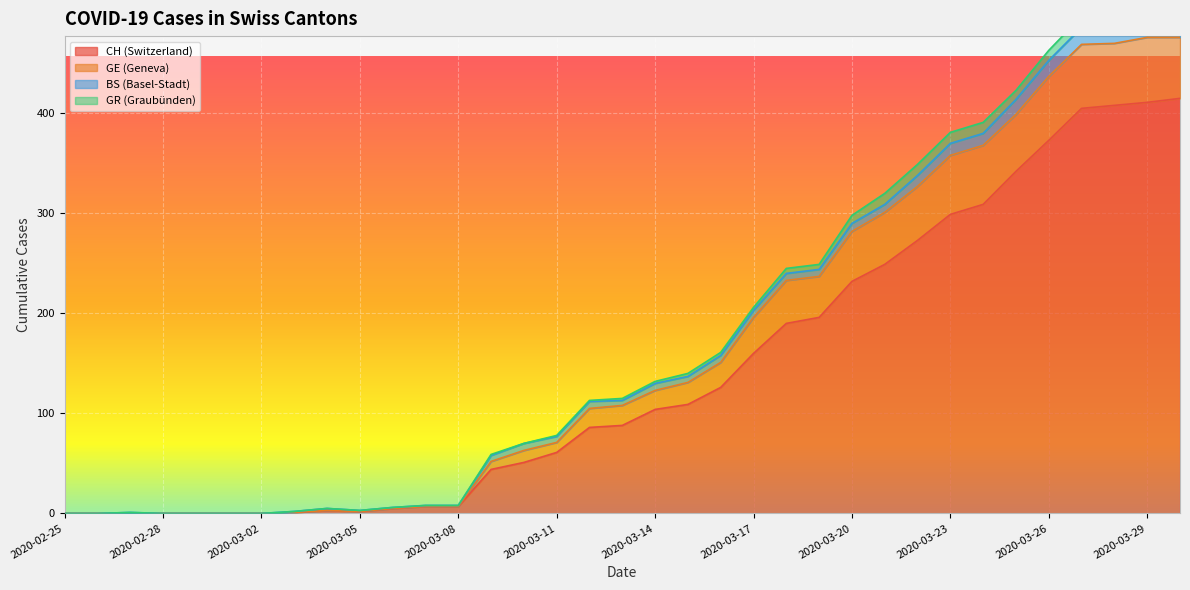

List the labels in order of CH value, smallest first.

2020-02-25, 2020-02-26, 2020-02-27, 2020-02-28, 2020-02-29, 2020-03-01, 2020-03-02, 2020-03-03, 2020-03-05, 2020-03-04, 2020-03-06, 2020-03-07, 2020-03-08, 2020-03-09, 2020-03-10, 2020-03-11, 2020-03-12, 2020-03-13, 2020-03-14, 2020-03-15, 2020-03-16, 2020-03-17, 2020-03-18, 2020-03-19, 2020-03-20, 2020-03-21, 2020-03-22, 2020-03-23, 2020-03-24, 2020-03-25, 2020-03-26, 2020-03-27, 2020-03-28, 2020-03-29, 2020-03-30